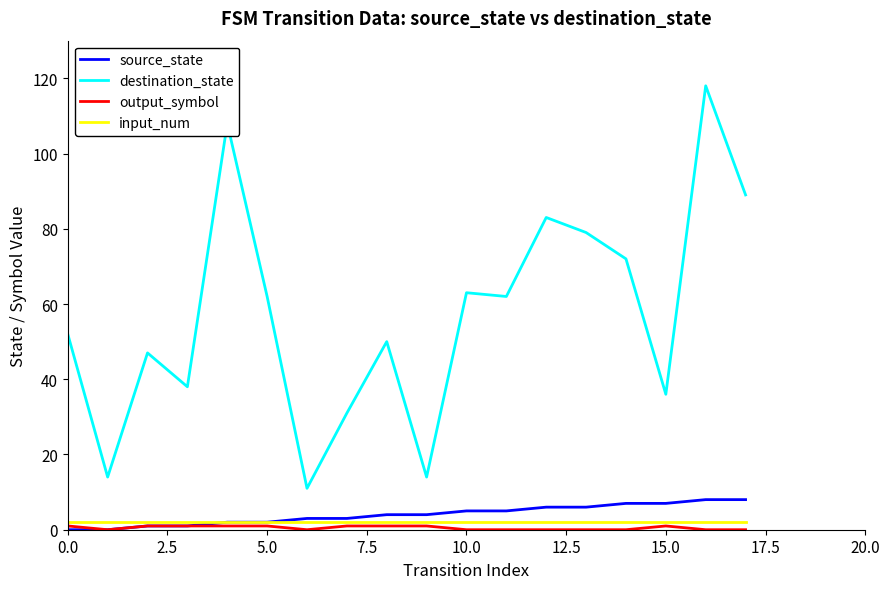

True or false: destination_state and source_state cross at least once.

False